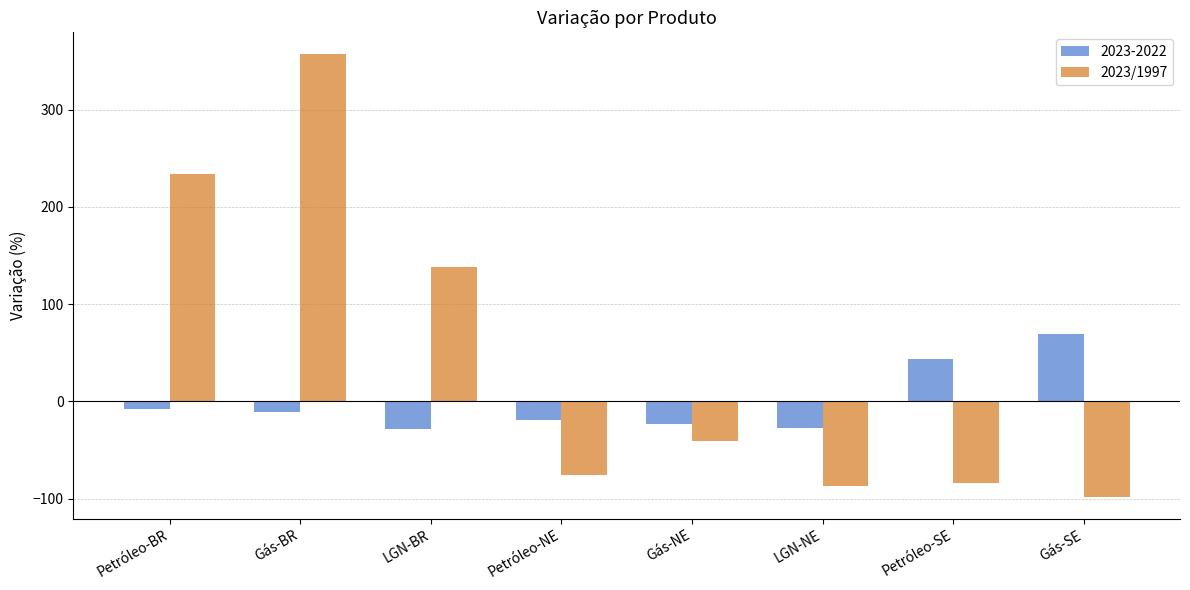

The 2023/1997 series shows -22.5 at Gás-NE. True or false?

False